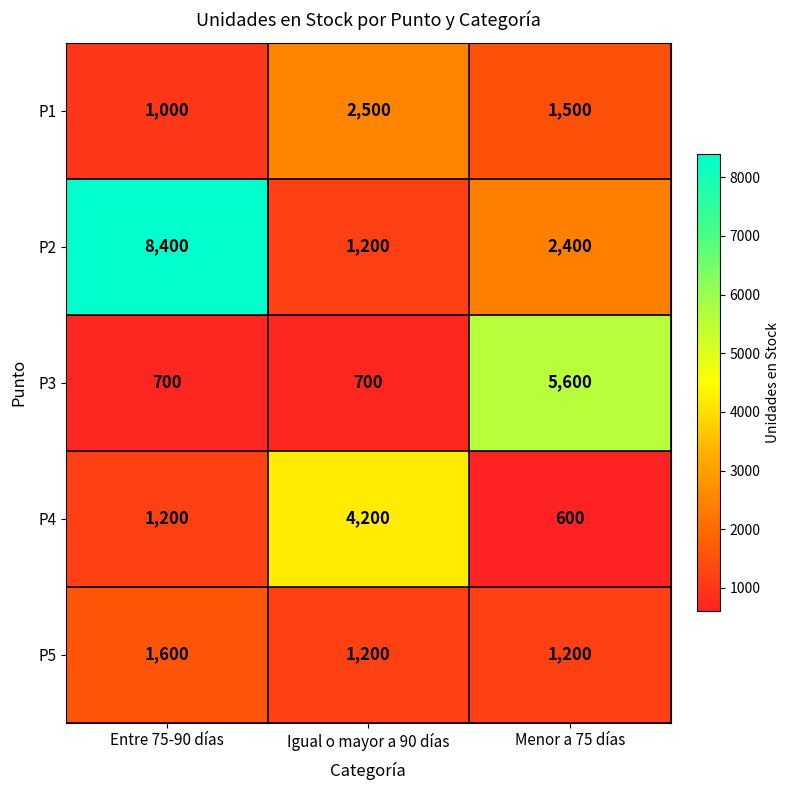

What is the difference between the highest and lowest values at Entre 75-90 días?

7700